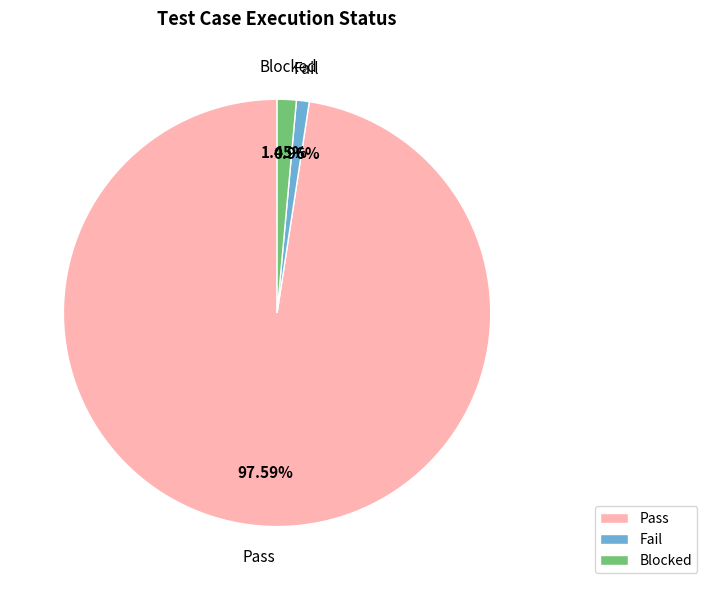

To the nearest percent, what is the combined percentage of Fail and Pass?

99%